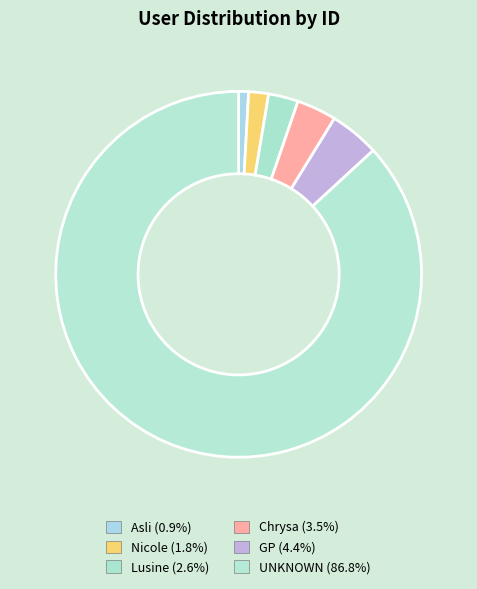

How many slices are in this pie chart?

6